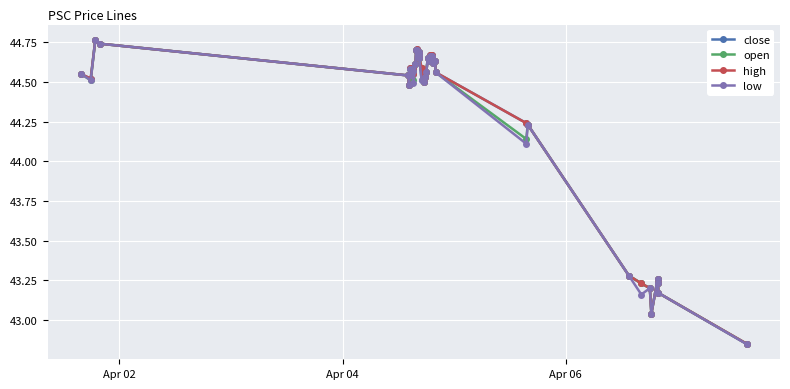

True or false: close has more than 0 interior local peaks.

True